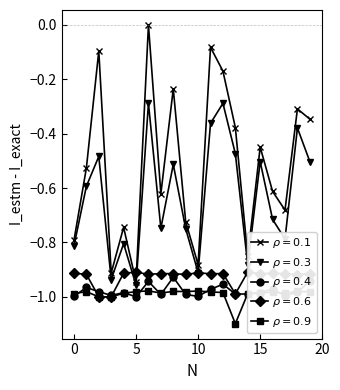

True or false: AnzahlTodesfall and AnzahlFall intersect in this chart.

False